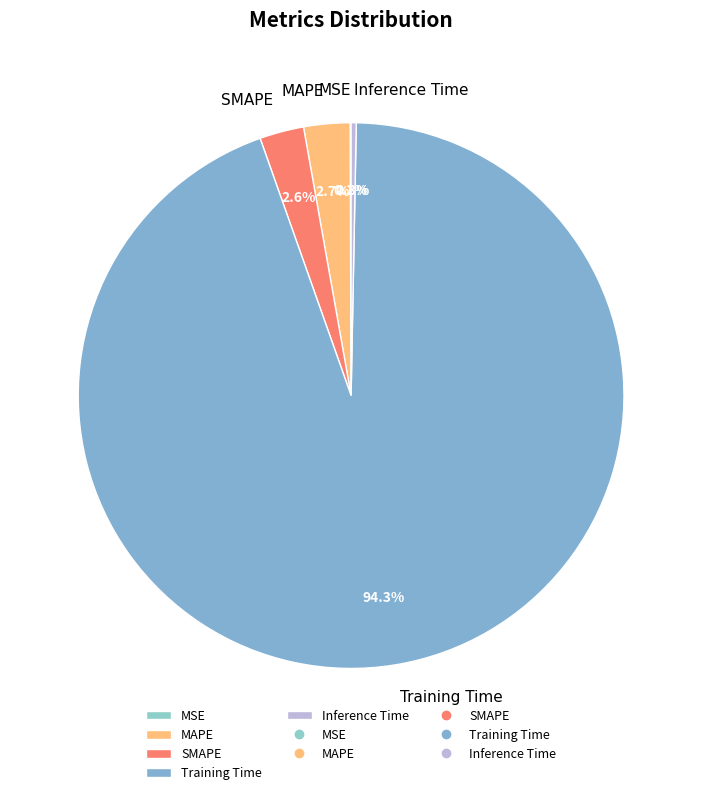

Which category has the biggest portion of the pie?

Training Time